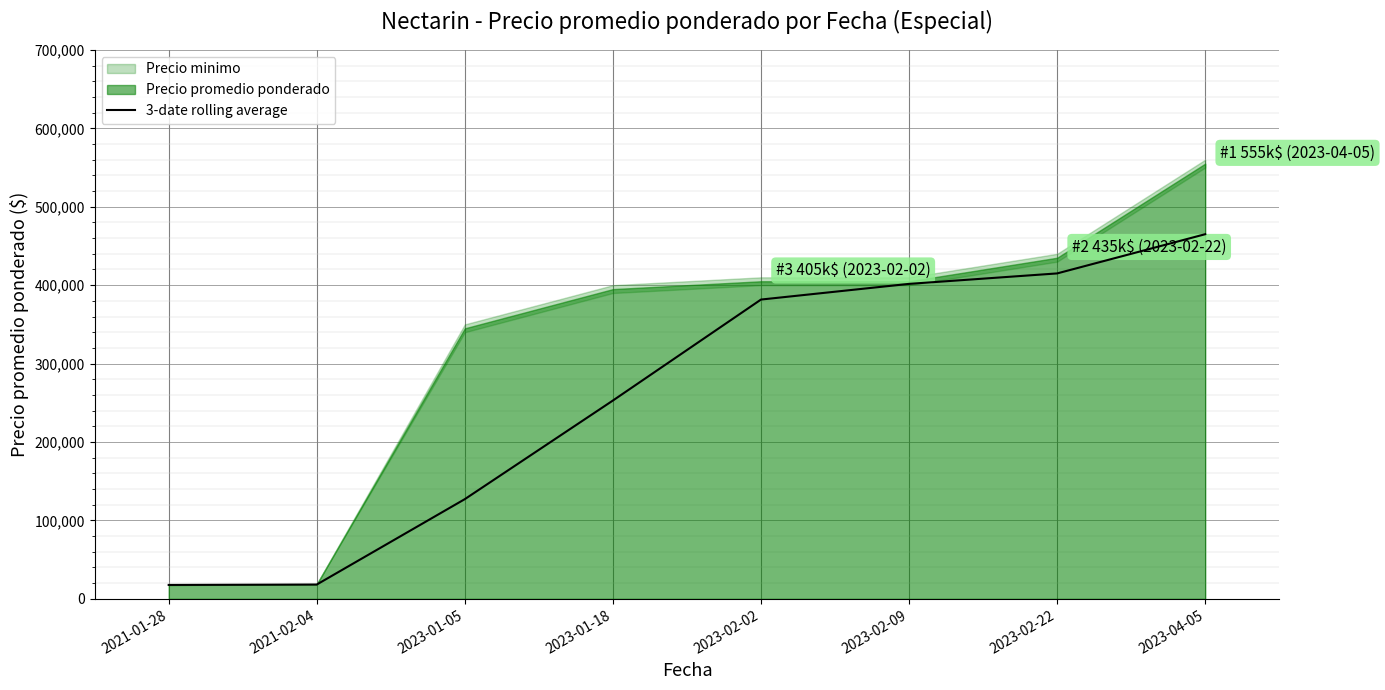

How many values exceed 381666?

4